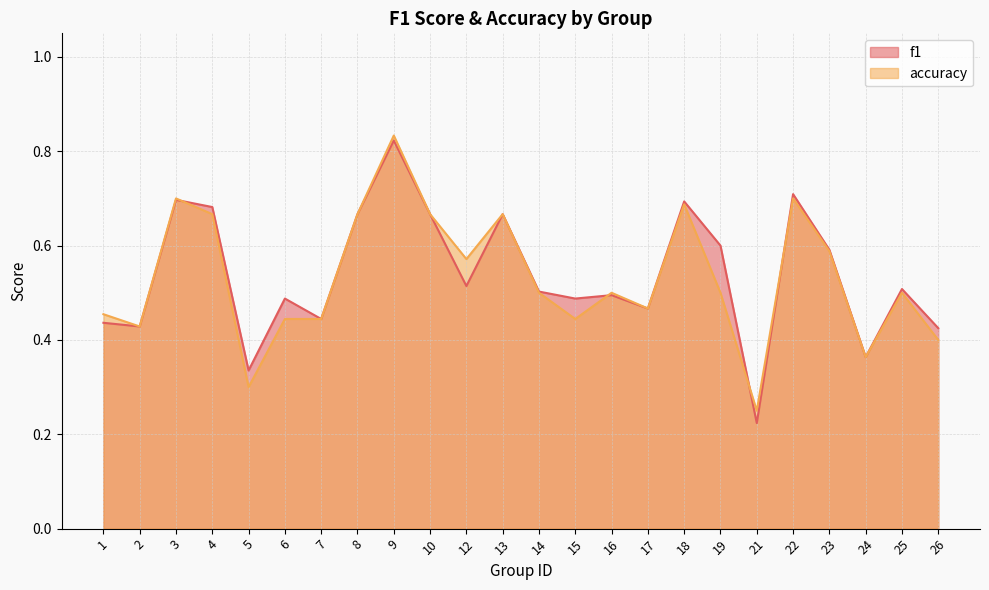

Which has a higher value, 12 or 9?

9